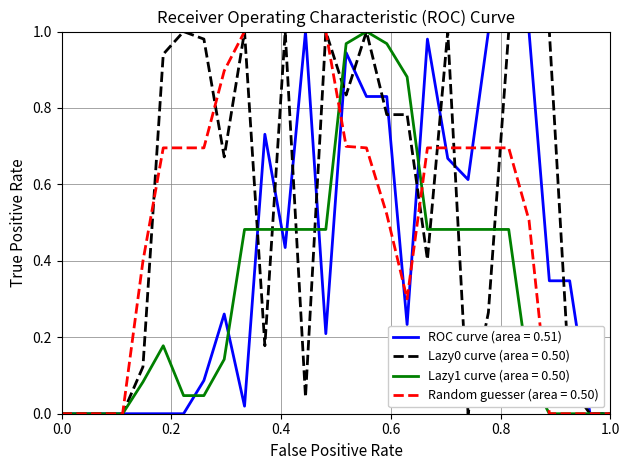

The value of Random guesser (area = 0.50) at 1.0 is 0.6. True or false?

False